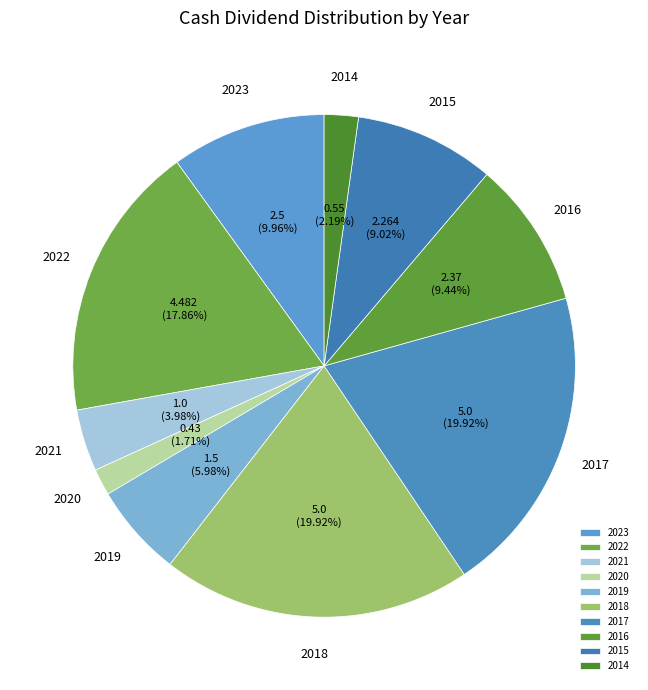

How many segments does this pie chart have?

10